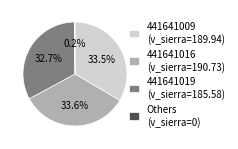

To the nearest percent, what is the average slice percentage?

25%